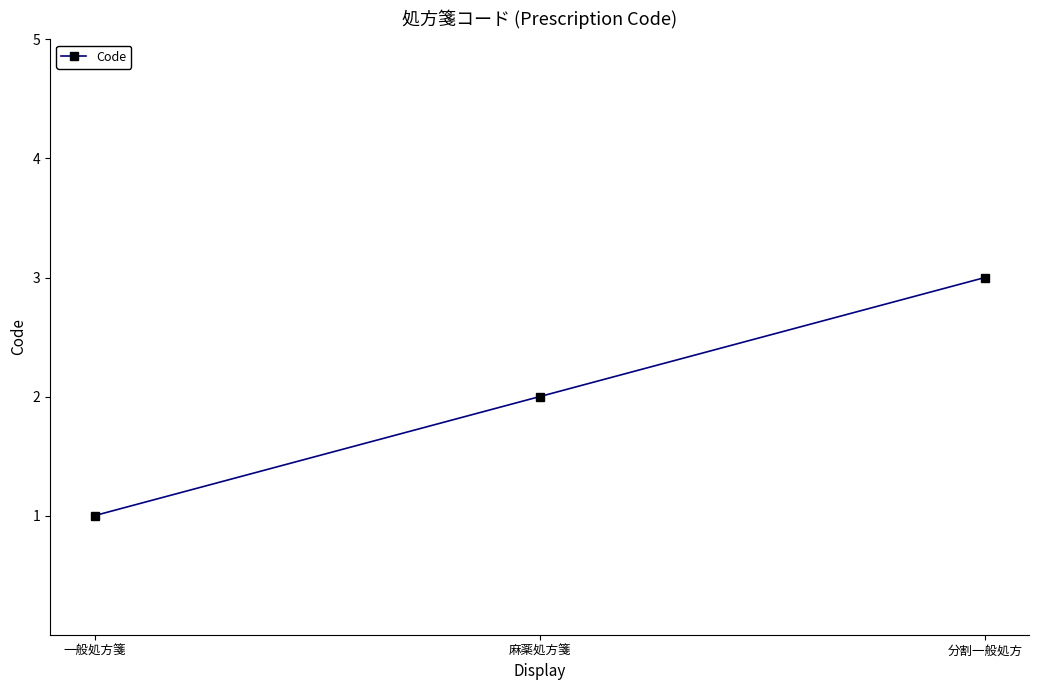

Rank the categories by value from highest to lowest.

分割一般処方, 麻薬処方箋, 一般処方箋